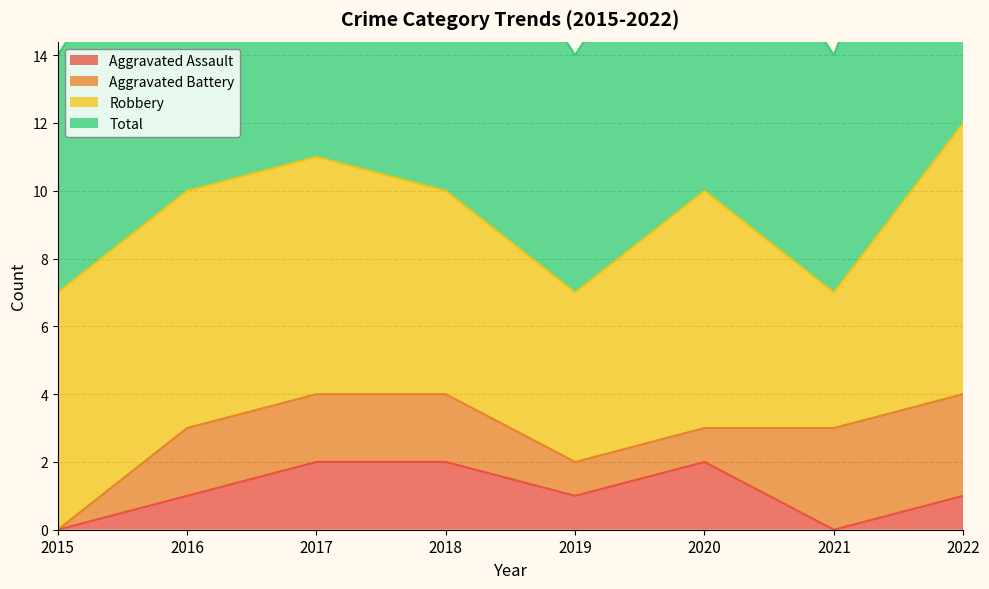

Which series has the widest spread of values?

Total